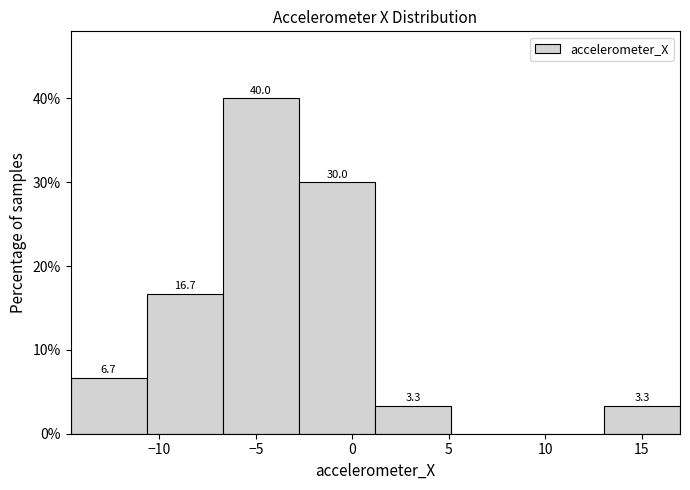

Which range on the x-axis has the tallest bar?

-6.5 to -3.0